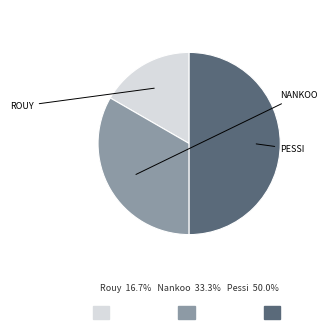

How many slices are in this pie chart?

3